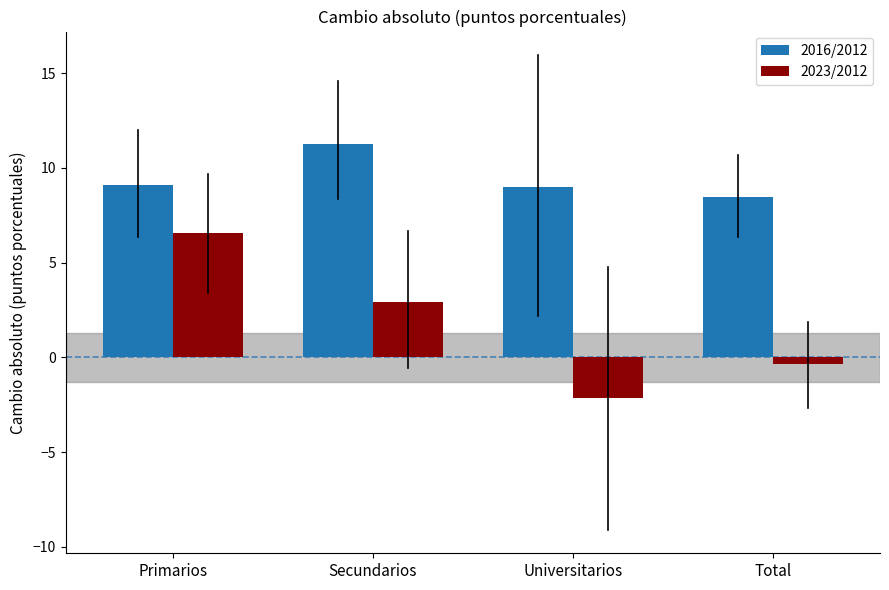

Rank the series by their maximum value, from highest to lowest.

2016/2012, 2023/2012